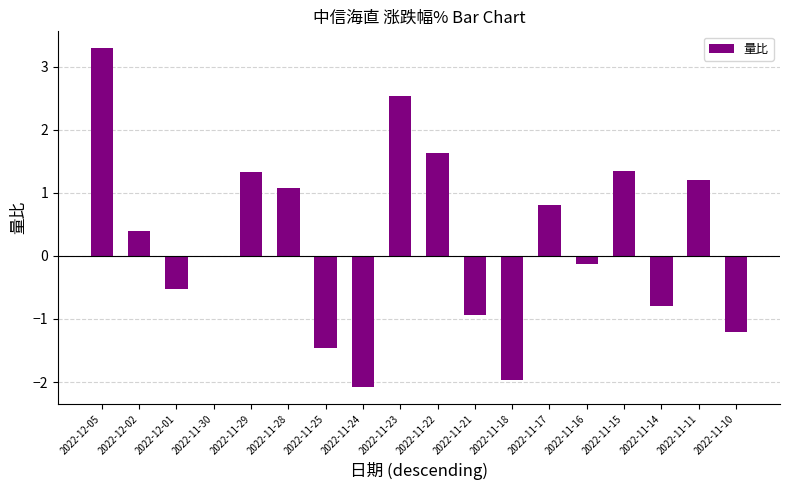

The chart shows a value of -2.1 at 2022-11-24. True or false?

True